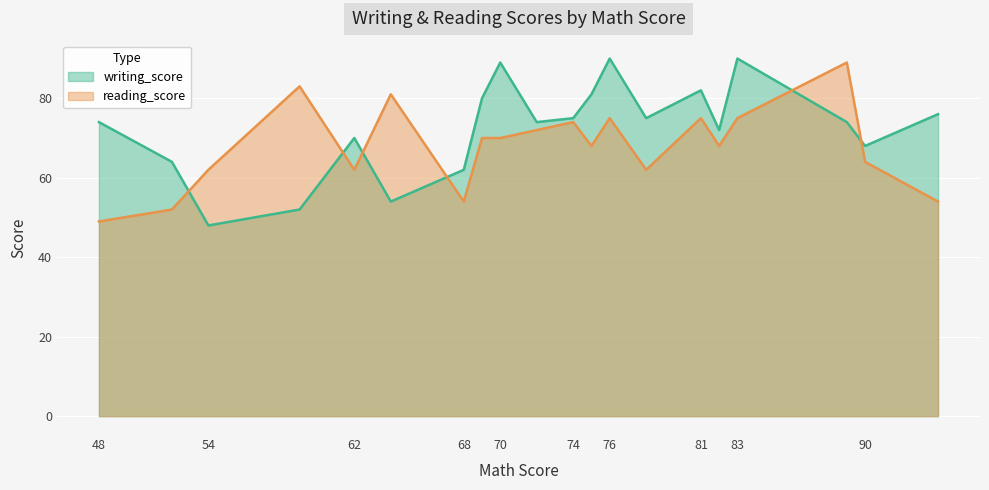

True or false: reading_score has more than 2 interior local peaks.

True